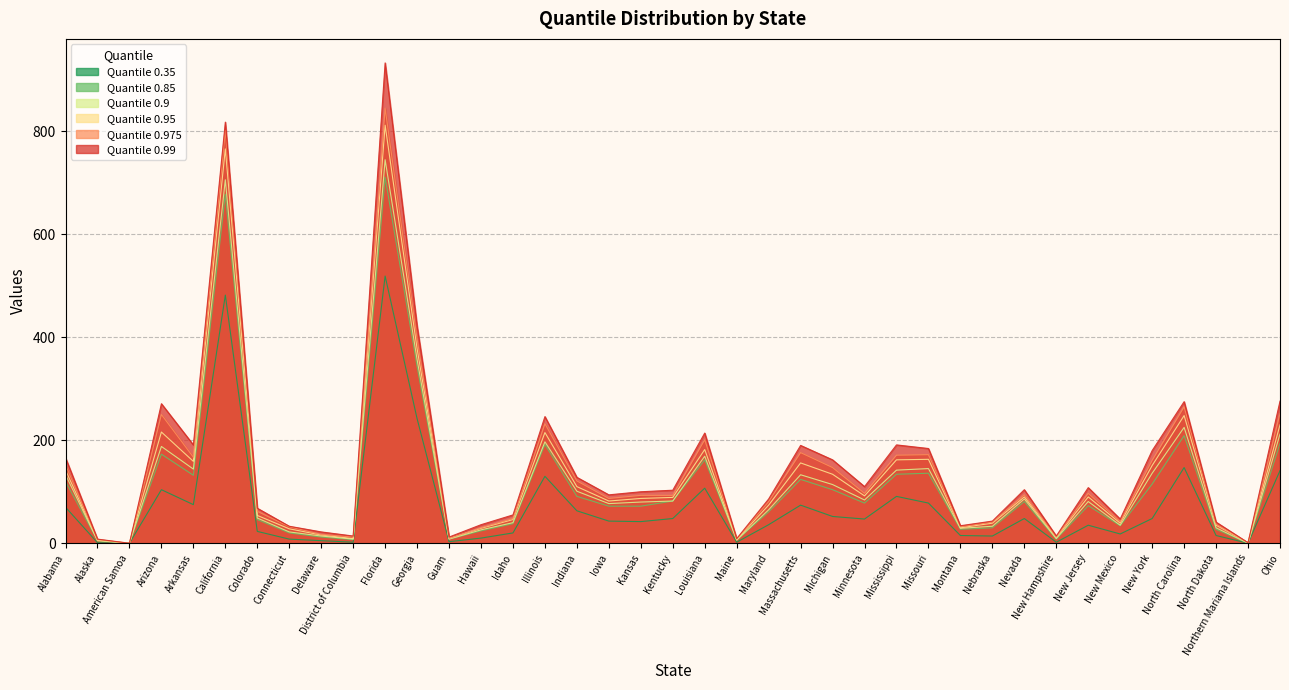

At which category is the sum across all series the highest?

Florida